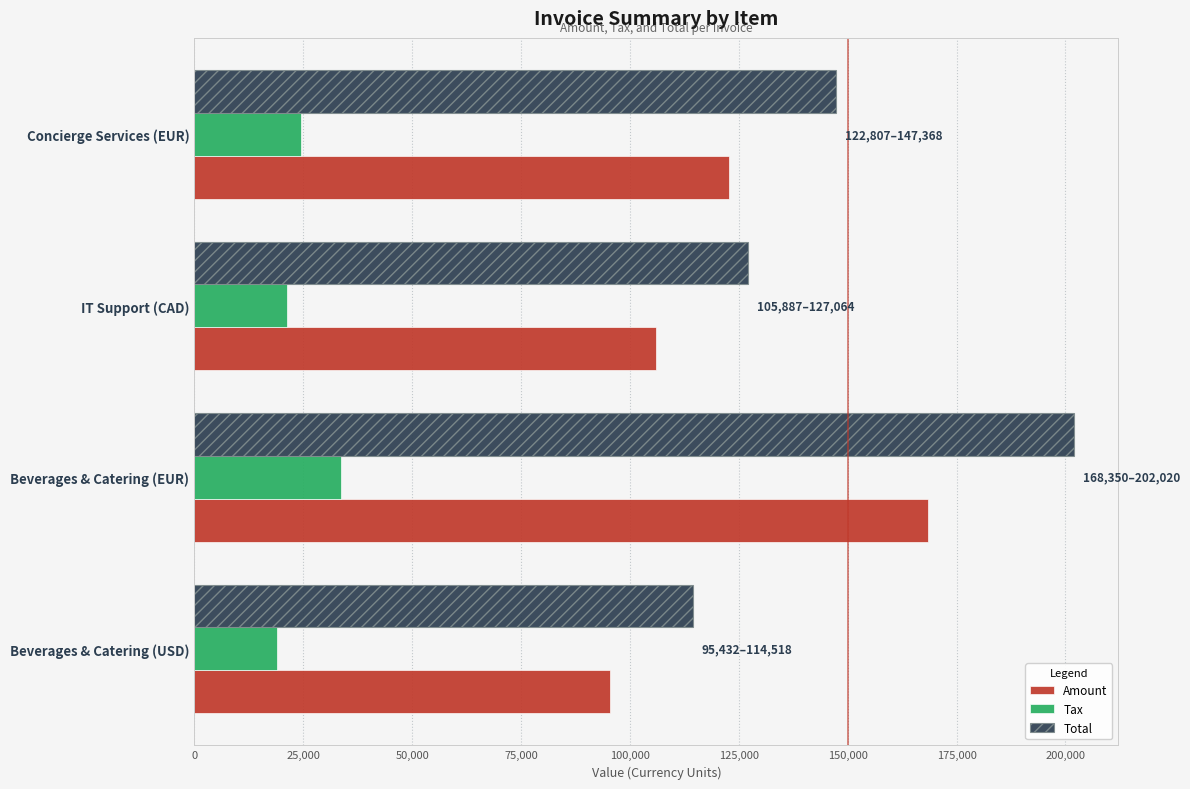

What is the difference between the maximum and minimum values in the Amount series?

72918.0